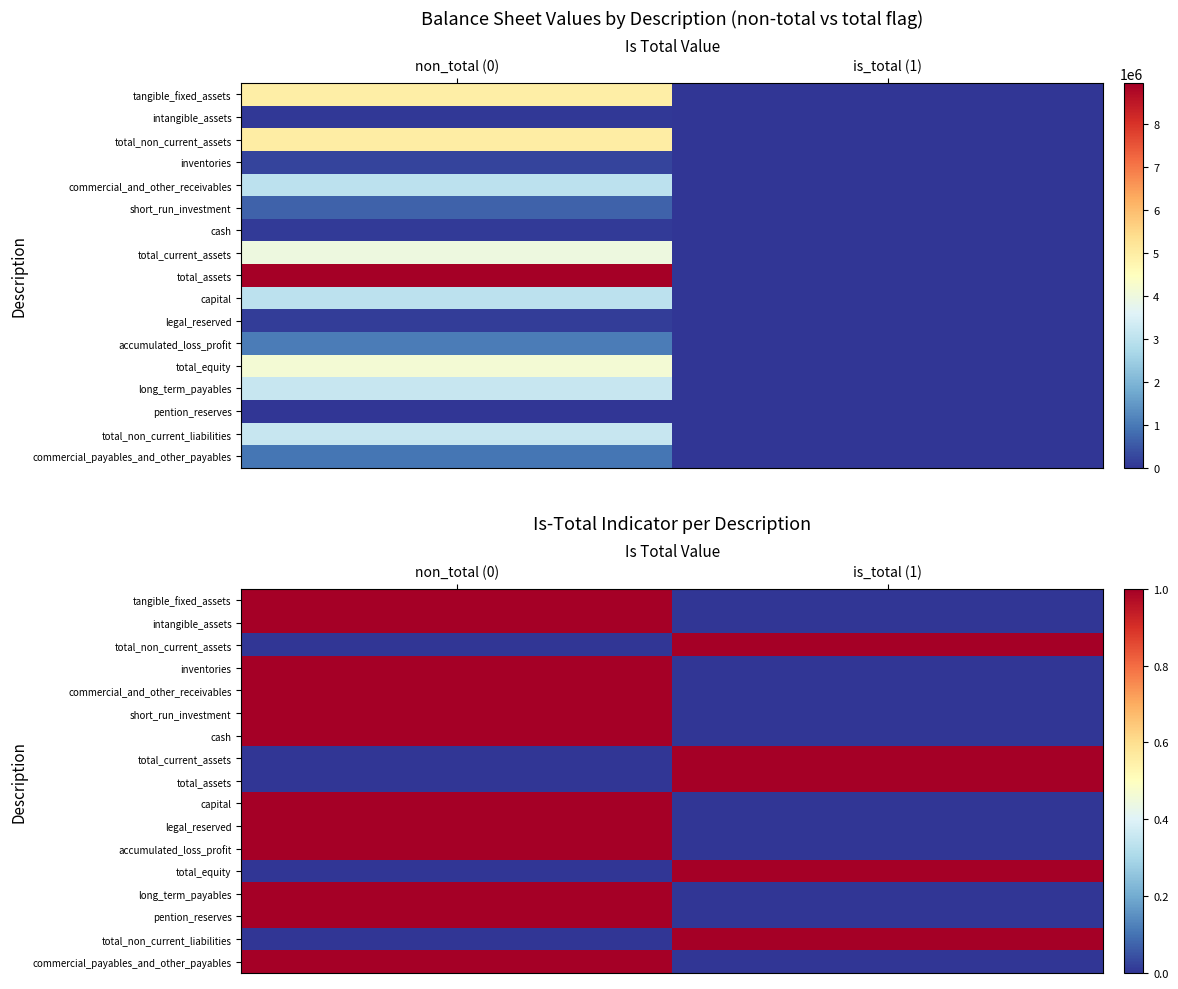

Rank the categories by total_assets value from lowest to highest.

non_total (0), is_total (1)